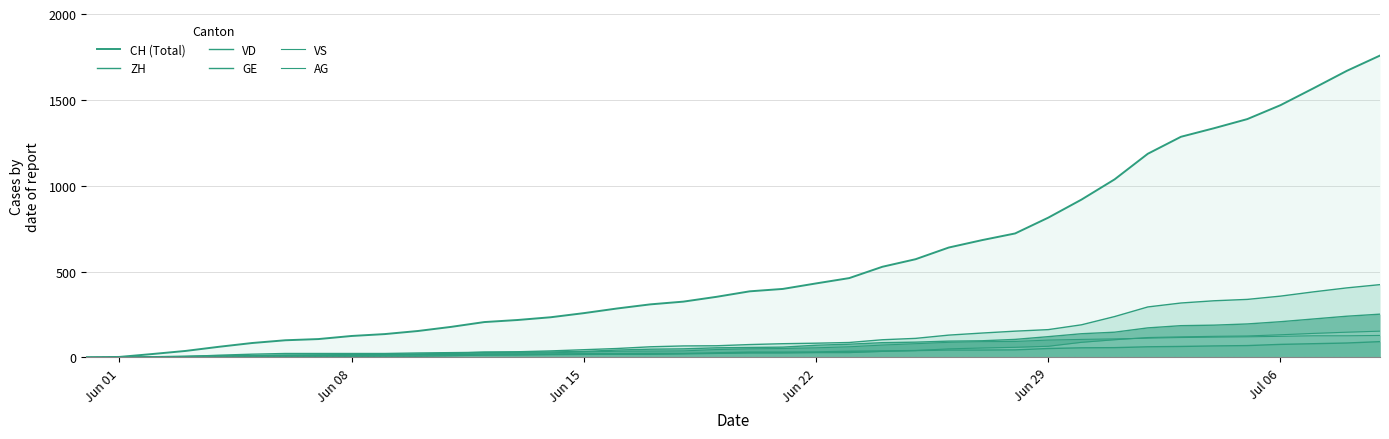

What is the highest value of the GE series?

92